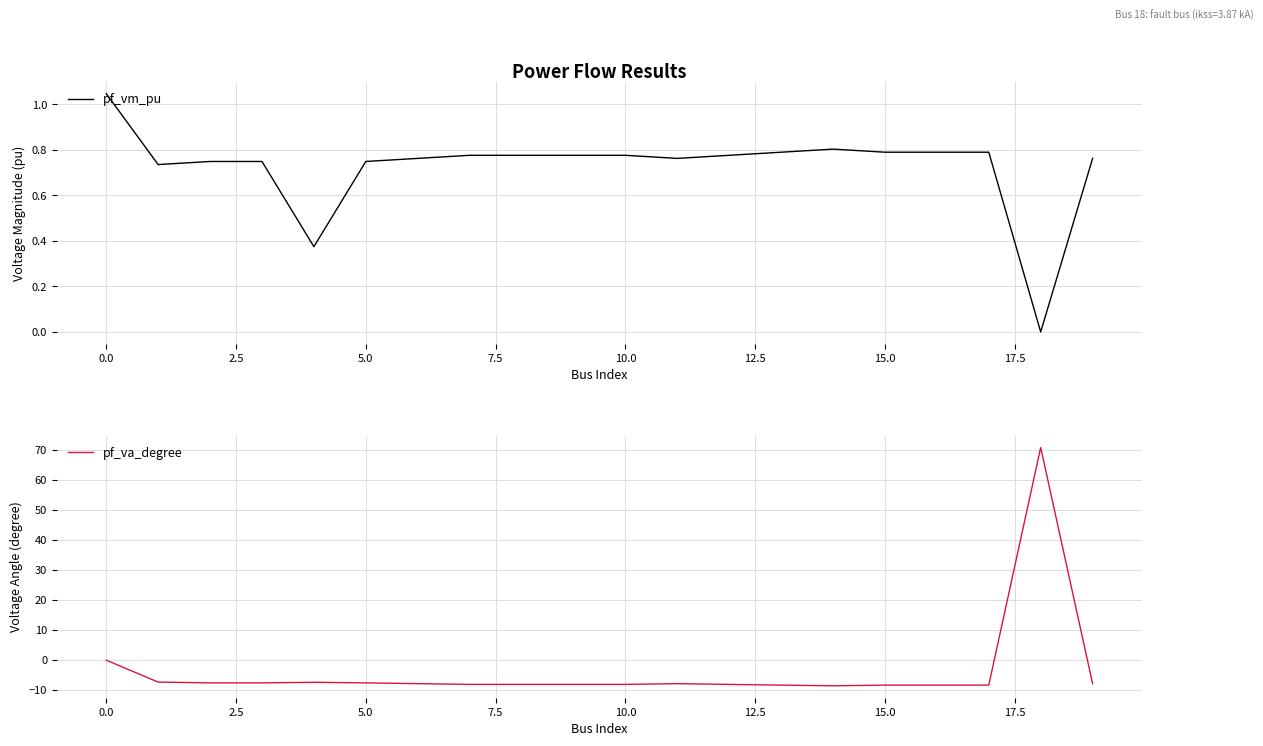

How many interior local valleys does the pf_vm_pu series have?

4